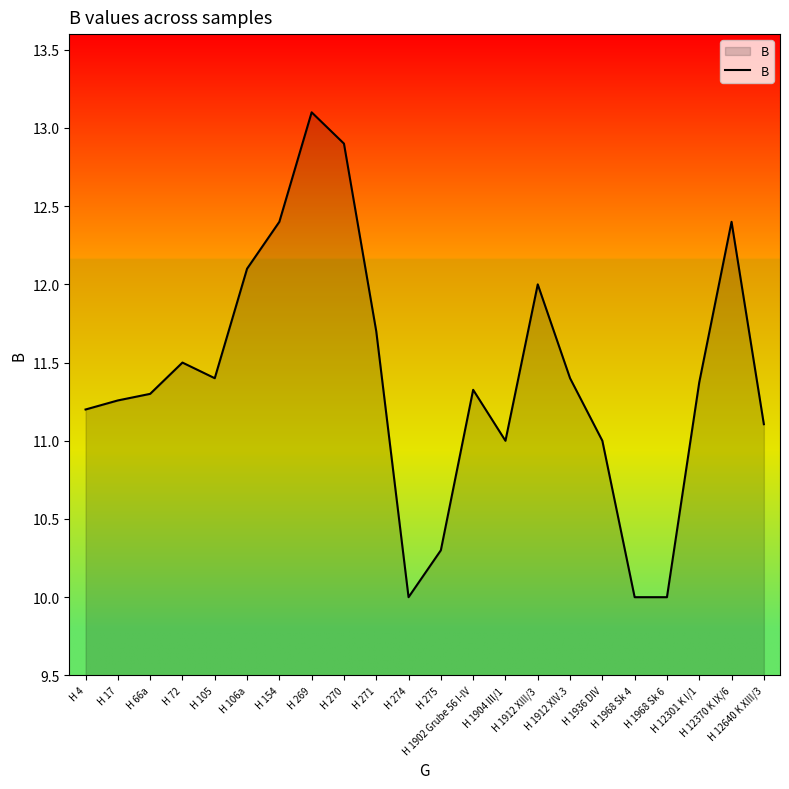

Is it true that the value at H 12301 K I/1 is 16.7?

False